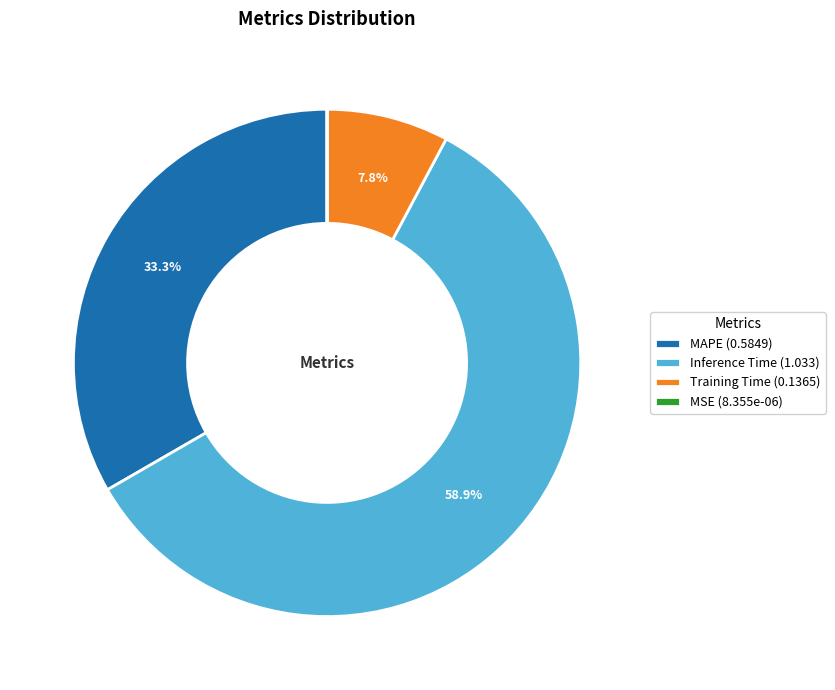

Is there a majority slice in this chart?

Yes